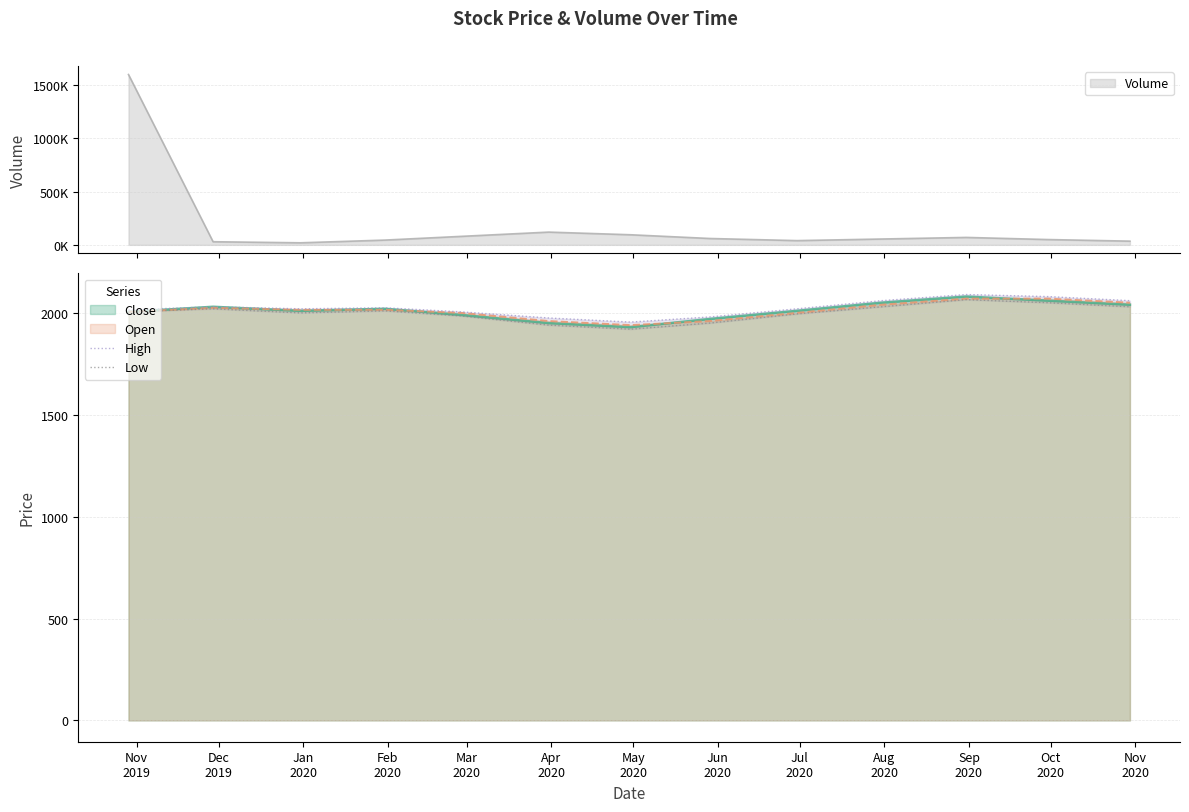

What is the minimum value for Open?

1940